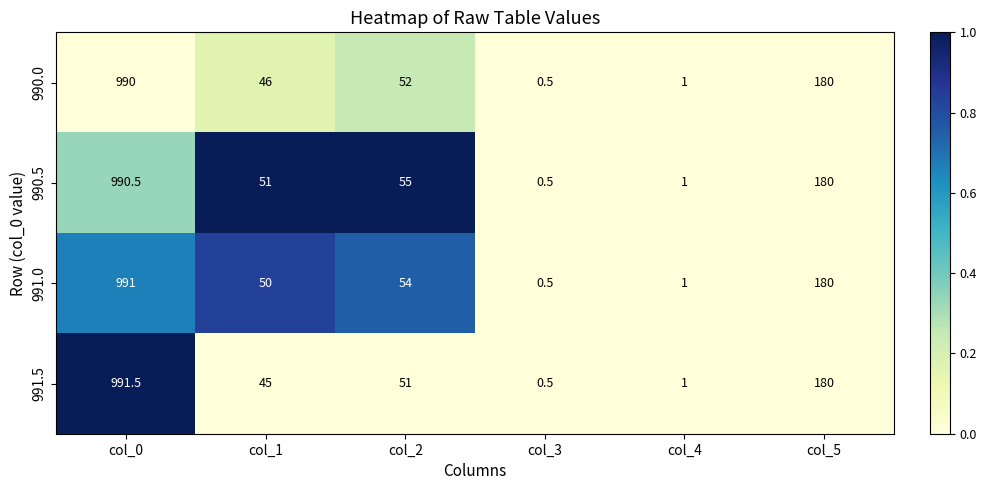

Reading left to right, list all the values displayed in this chart.

990.0: col_0=990.0	col_1=46.0	col_2=52.0	col_3=0.5	col_4=1.0	col_5=180.0
990.5: col_0=990.5	col_1=51.0	col_2=55.0	col_3=0.5	col_4=1.0	col_5=180.0
991.0: col_0=991.0	col_1=50.0	col_2=54.0	col_3=0.5	col_4=1.0	col_5=180.0
991.5: col_0=991.5	col_1=45.0	col_2=51.0	col_3=0.5	col_4=1.0	col_5=180.0